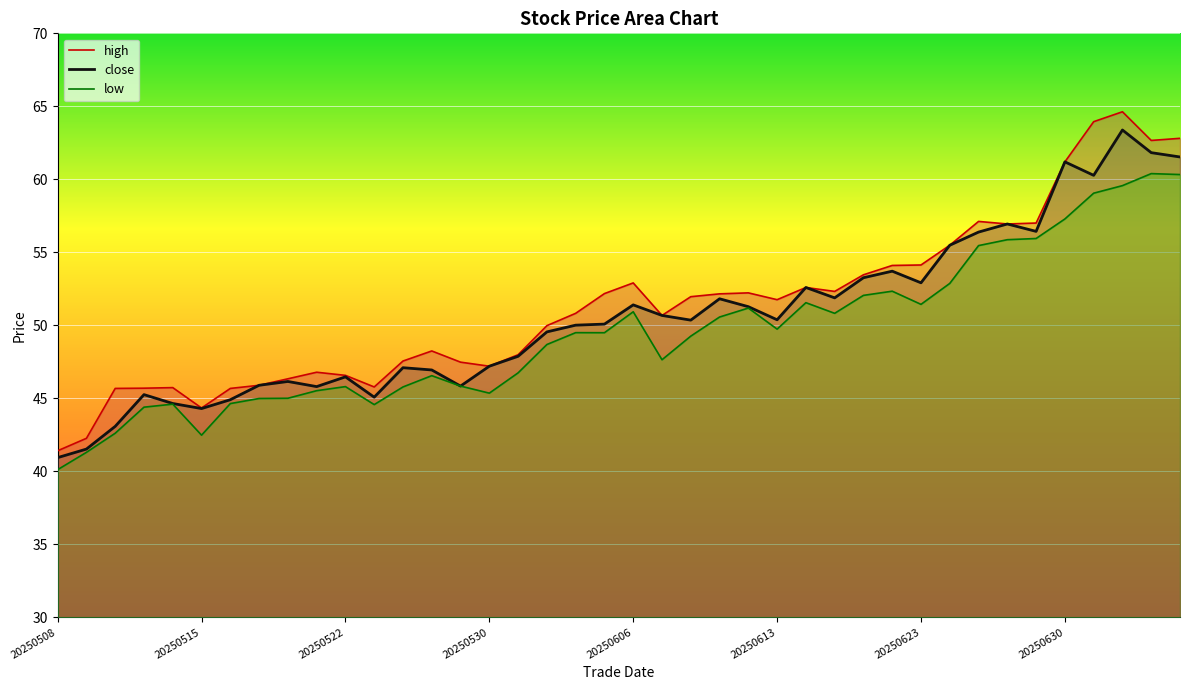

Read the high value at 20250701.

63.9